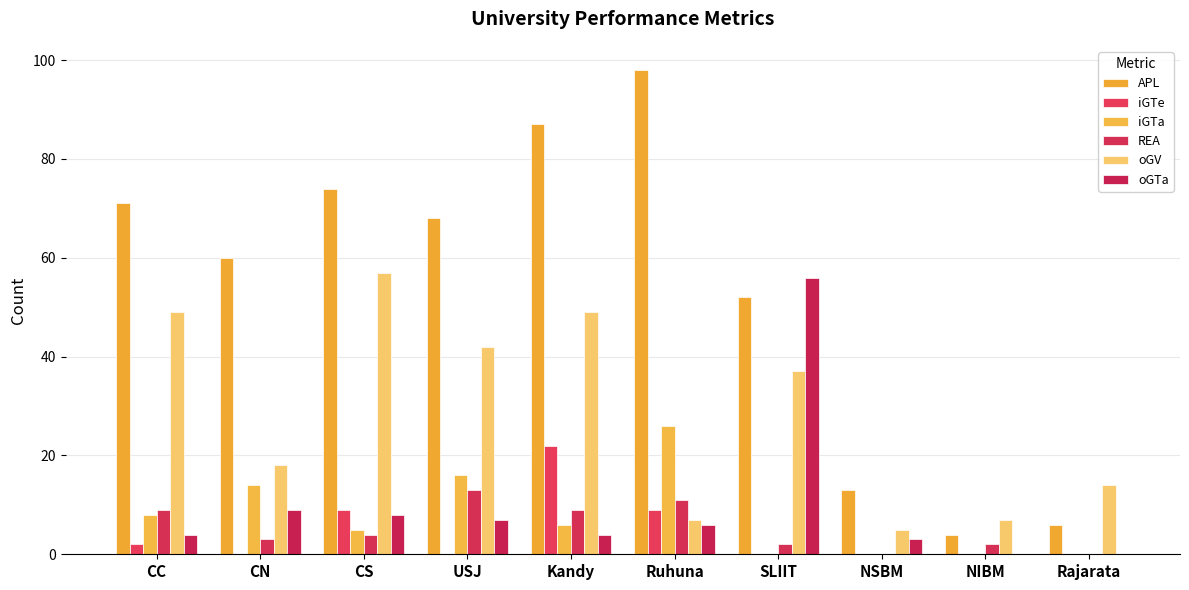

What is the value of the APL bar at the 7th from the left?

52